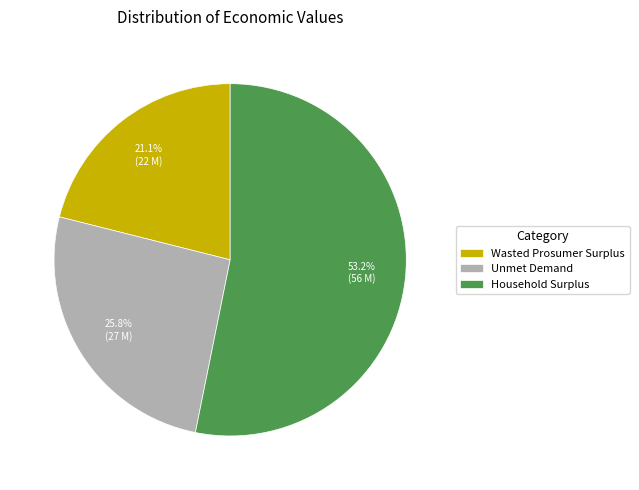

Which slice is the smallest?

Wasted Prosumer Surplus